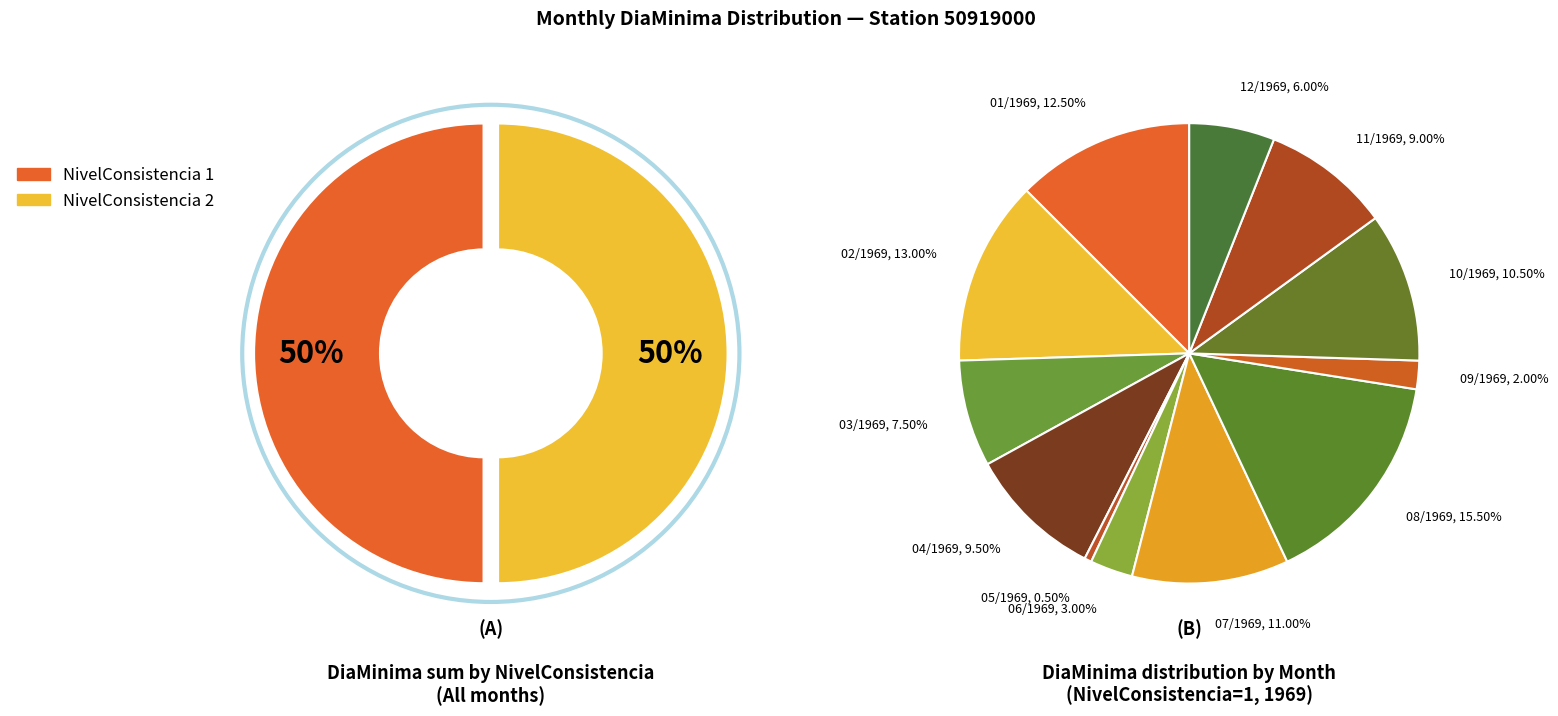

To the nearest percent, what is the average slice percentage?

8%